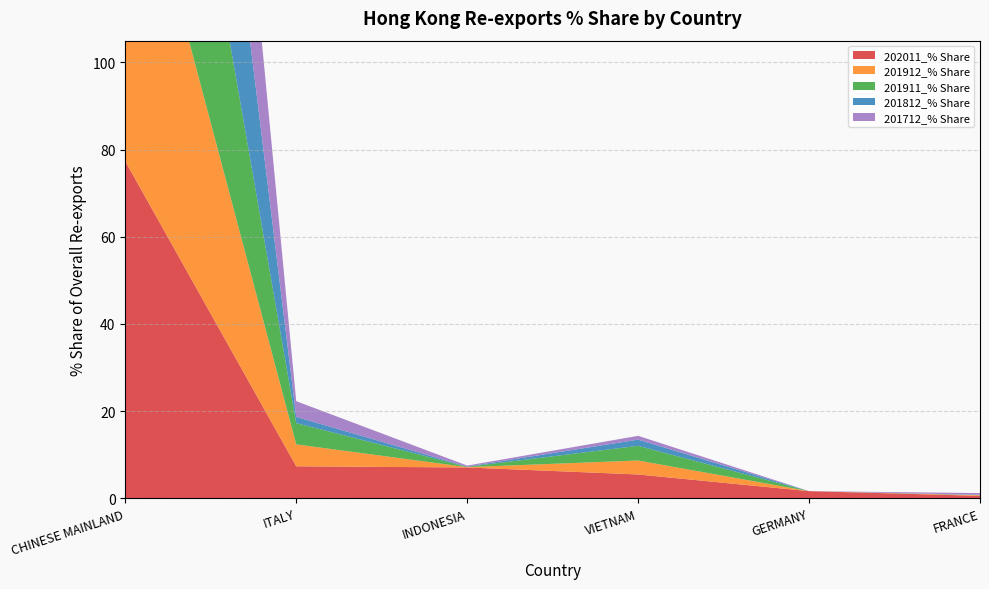

Reading left to right, extract all data points from this chart.

202011_% Share: CHINESE MAINLAND=77.3	ITALY=7.3	INDONESIA=7.1	VIETNAM=5.4	GERMANY=1.6	FRANCE=0.5
201912_% Share: CHINESE MAINLAND=82.7	ITALY=5.0	INDONESIA=0.1	VIETNAM=3.2	GERMANY=0.0	FRANCE=0.1
201911_% Share: CHINESE MAINLAND=82.3	ITALY=4.9	INDONESIA=0.1	VIETNAM=3.4	GERMANY=0.0	FRANCE=0.0
201812_% Share: CHINESE MAINLAND=95.9	ITALY=1.4	INDONESIA=0.1	VIETNAM=1.4	GERMANY=0.0	FRANCE=0.1
201712_% Share: CHINESE MAINLAND=93.9	ITALY=3.6	INDONESIA=0.2	VIETNAM=0.9	GERMANY=0.0	FRANCE=0.4